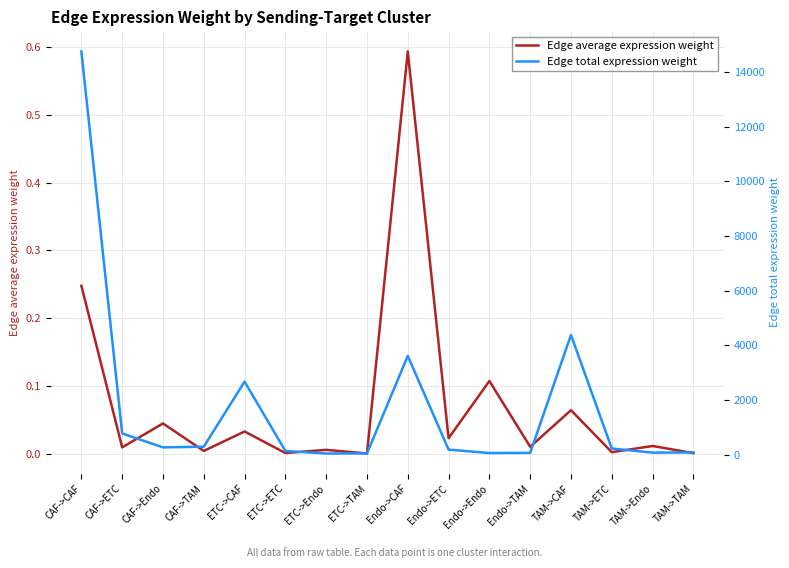

List the series in order of their overall mean, highest first.

Edge total expression weight, Edge average expression weight